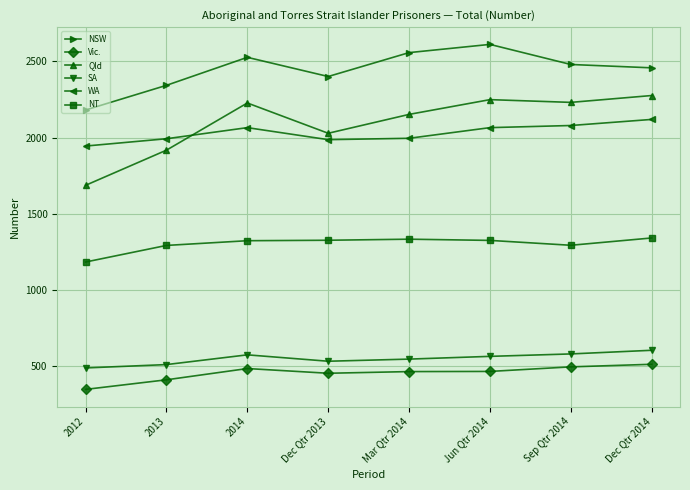

True or false: WA has a value of 504 at Dec Qtr 2013.

False